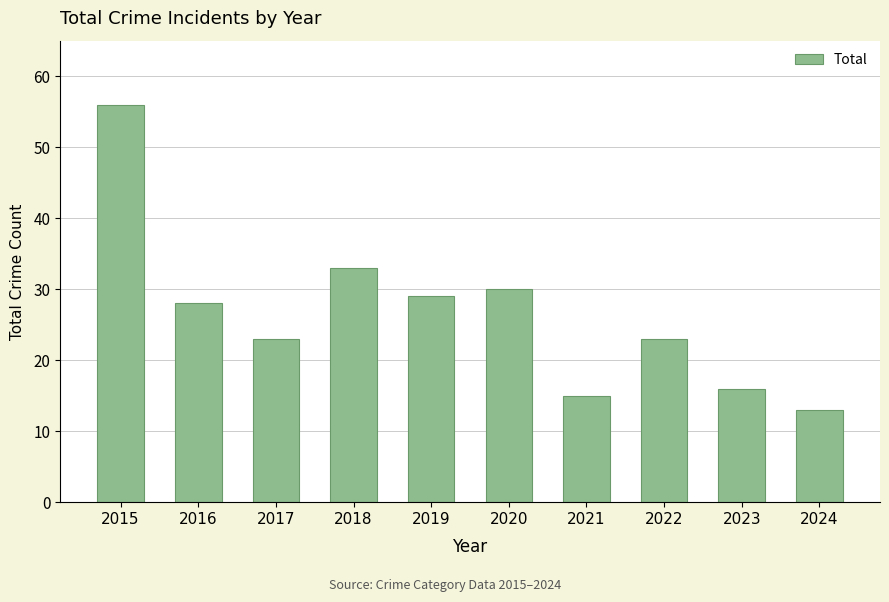

The chart shows a value of 30 at 2020. True or false?

True